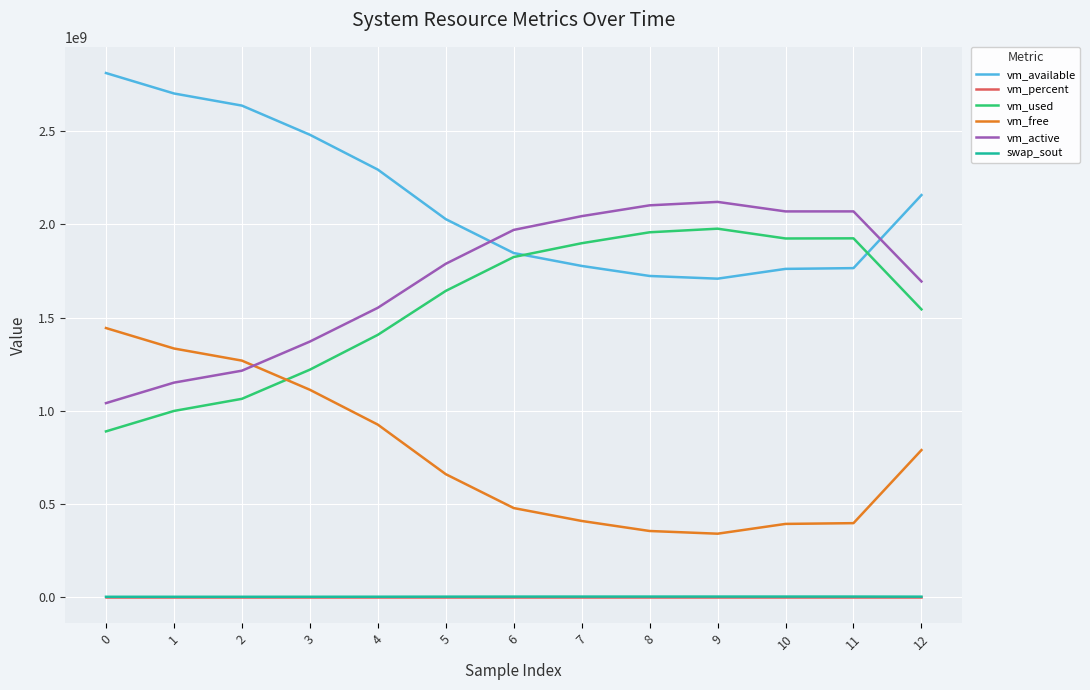

True or false: vm_available and vm_used intersect in this chart.

True